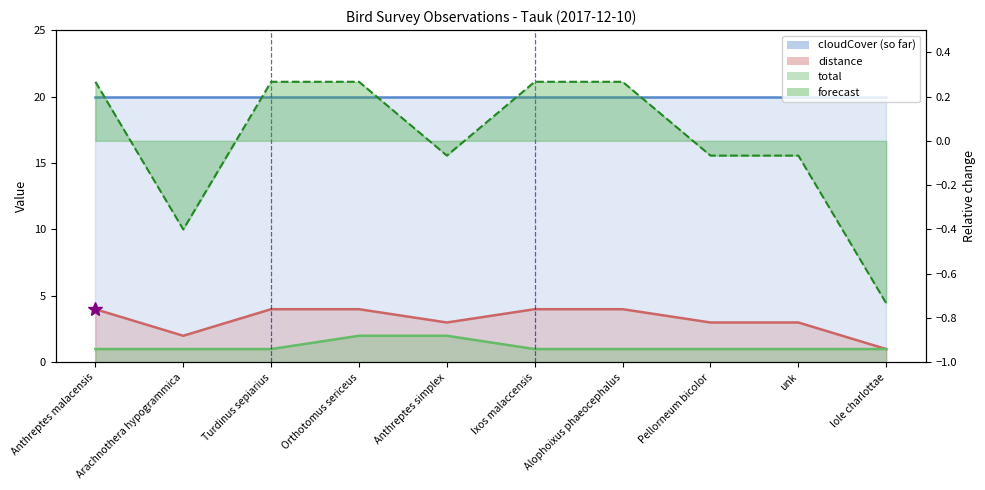

Between Orthotomus sericeus and Iole charlottae, which series saw the biggest shift?

distance